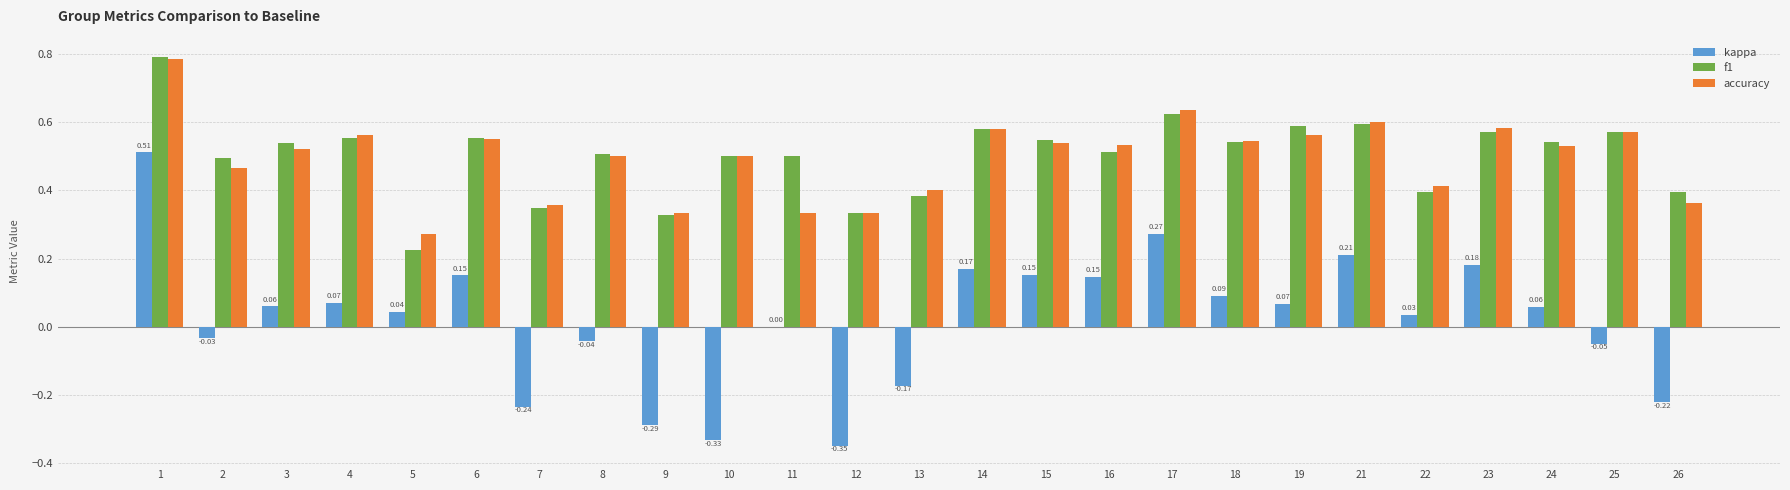

Which series changed the most between 11 and 26?

kappa